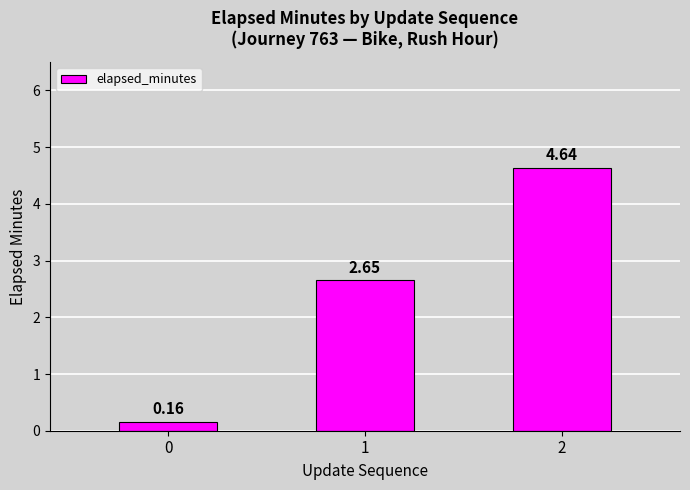

What is the difference between the maximum and second lowest values?

2.0